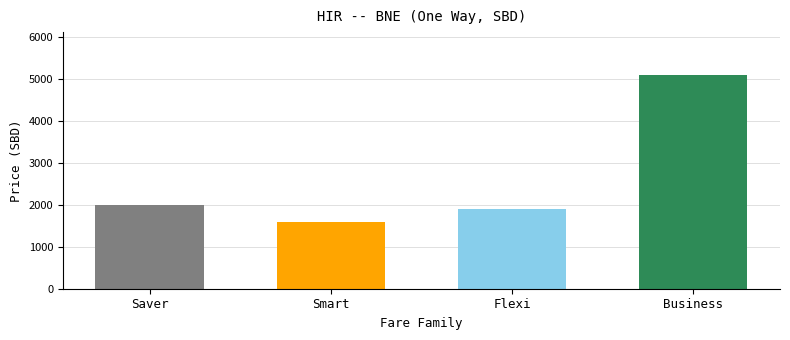

What is the value of the 4th bar from the left?

5091.0